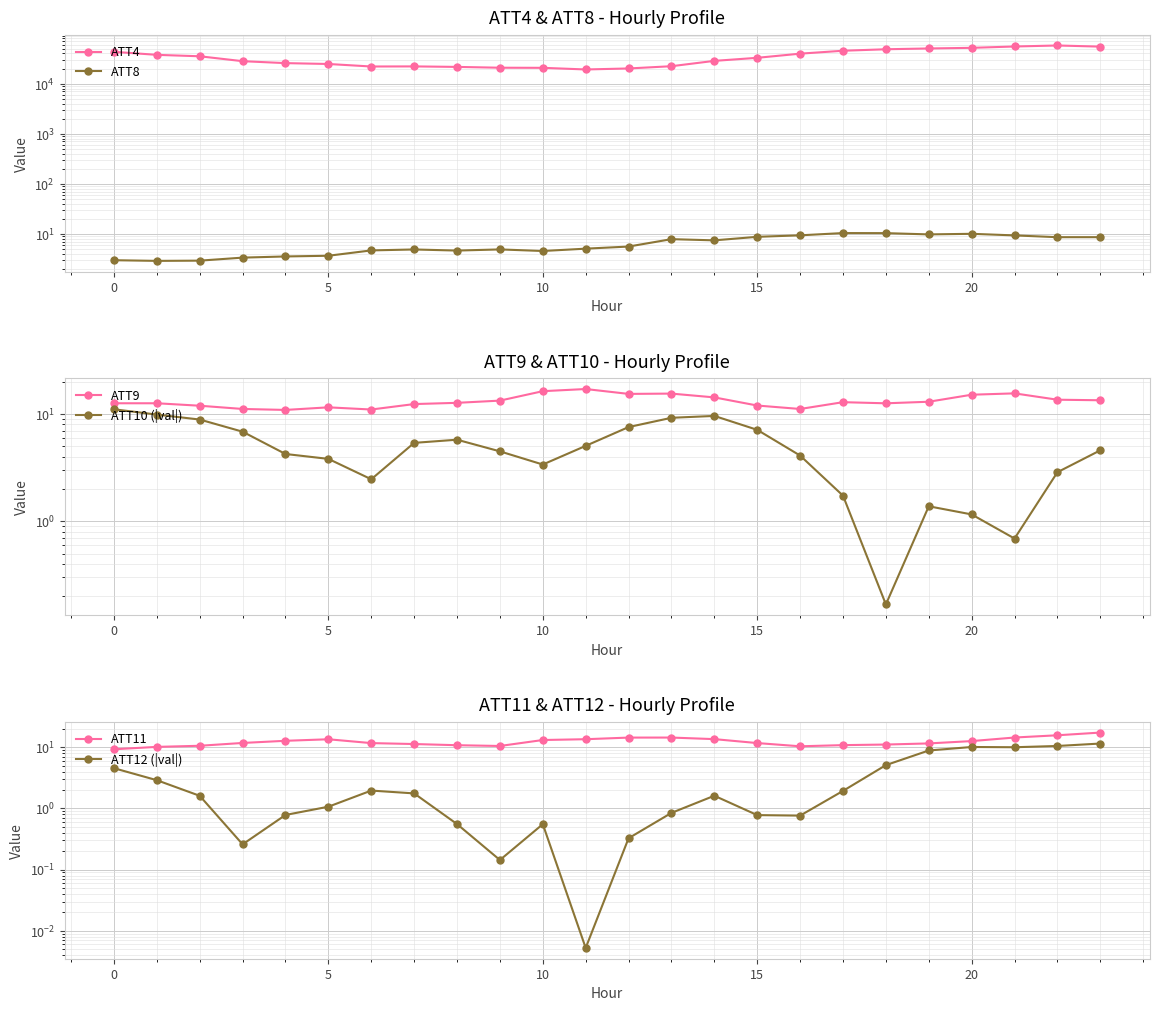

What is the value of the ATT12 (|val|) point at the 9th from the left?

0.6